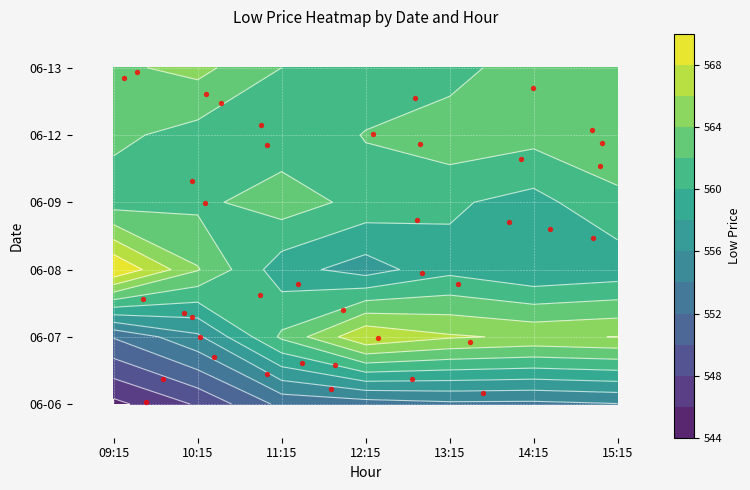

Is the value of 06-13 at 10:15 greater than the value of 06-08 at 14:15?

No